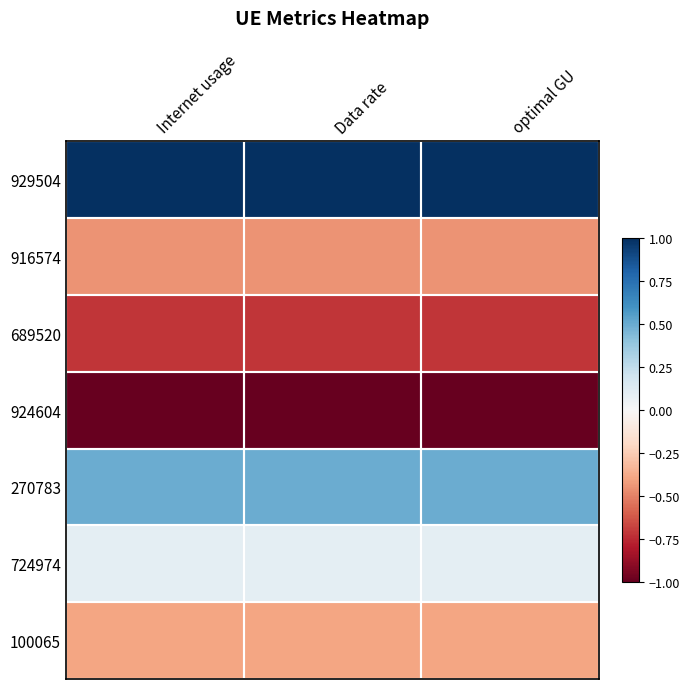

How many distinct data groups are displayed?

7